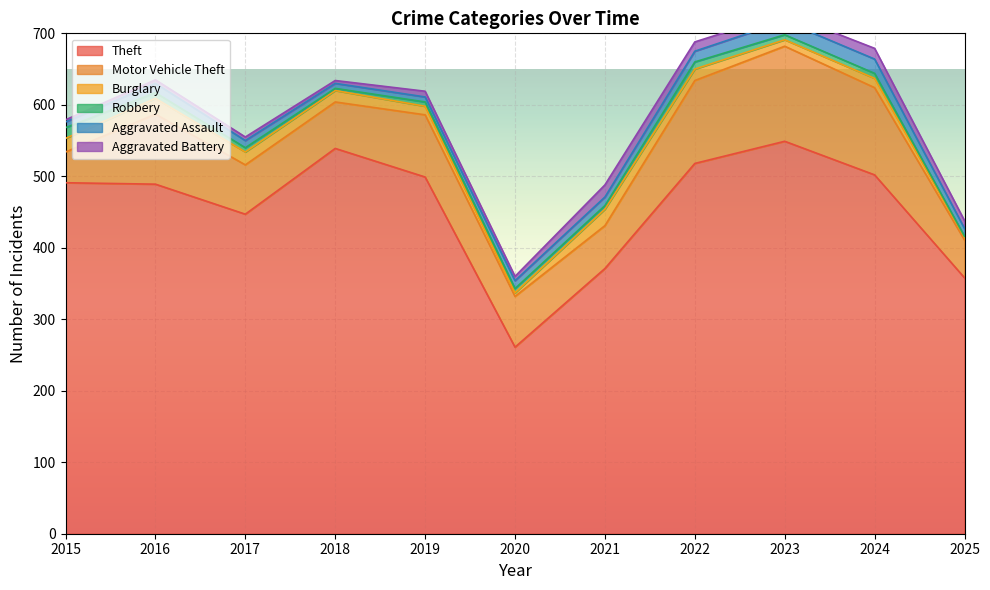

At which label does Robbery reach its peak?

2015